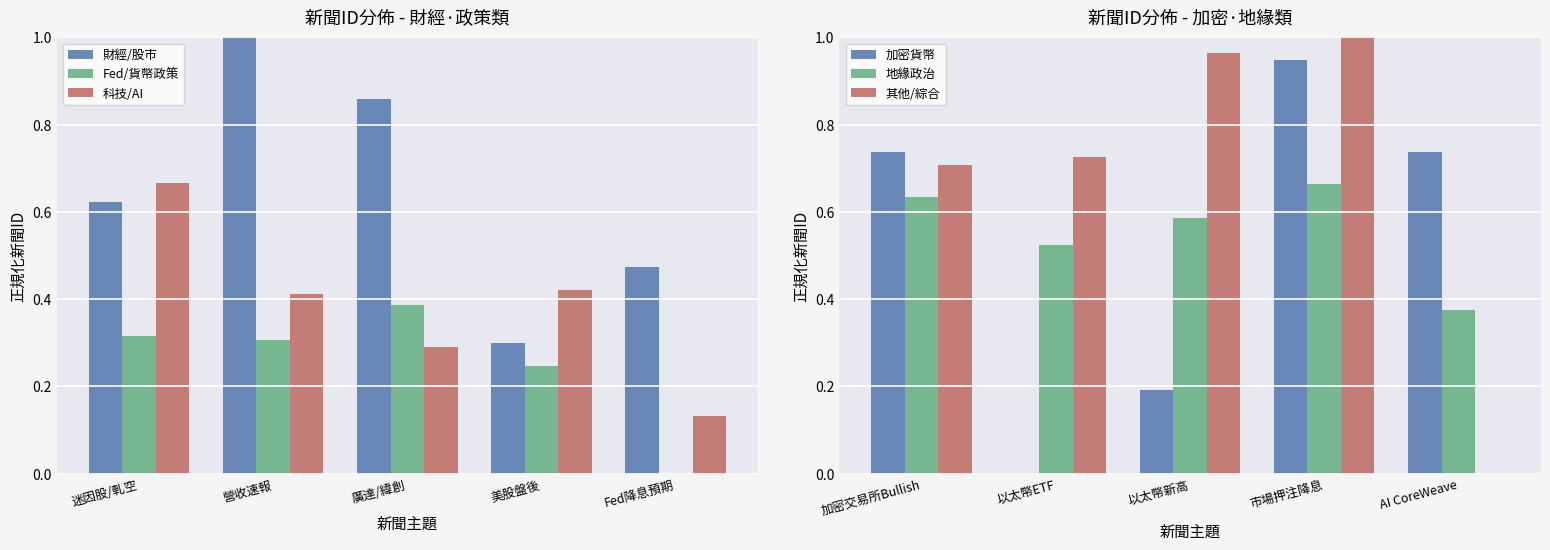

What is the maximum value for 地緣政治?

0.7